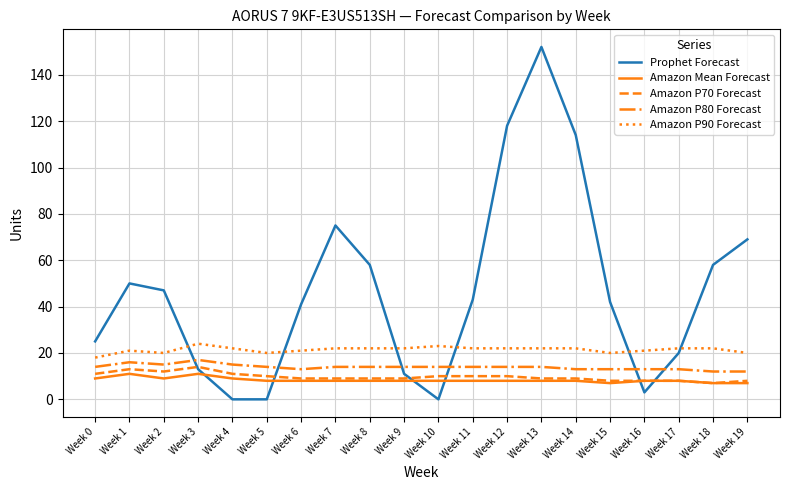

What is the minimum value for Amazon Mean Forecast?

7